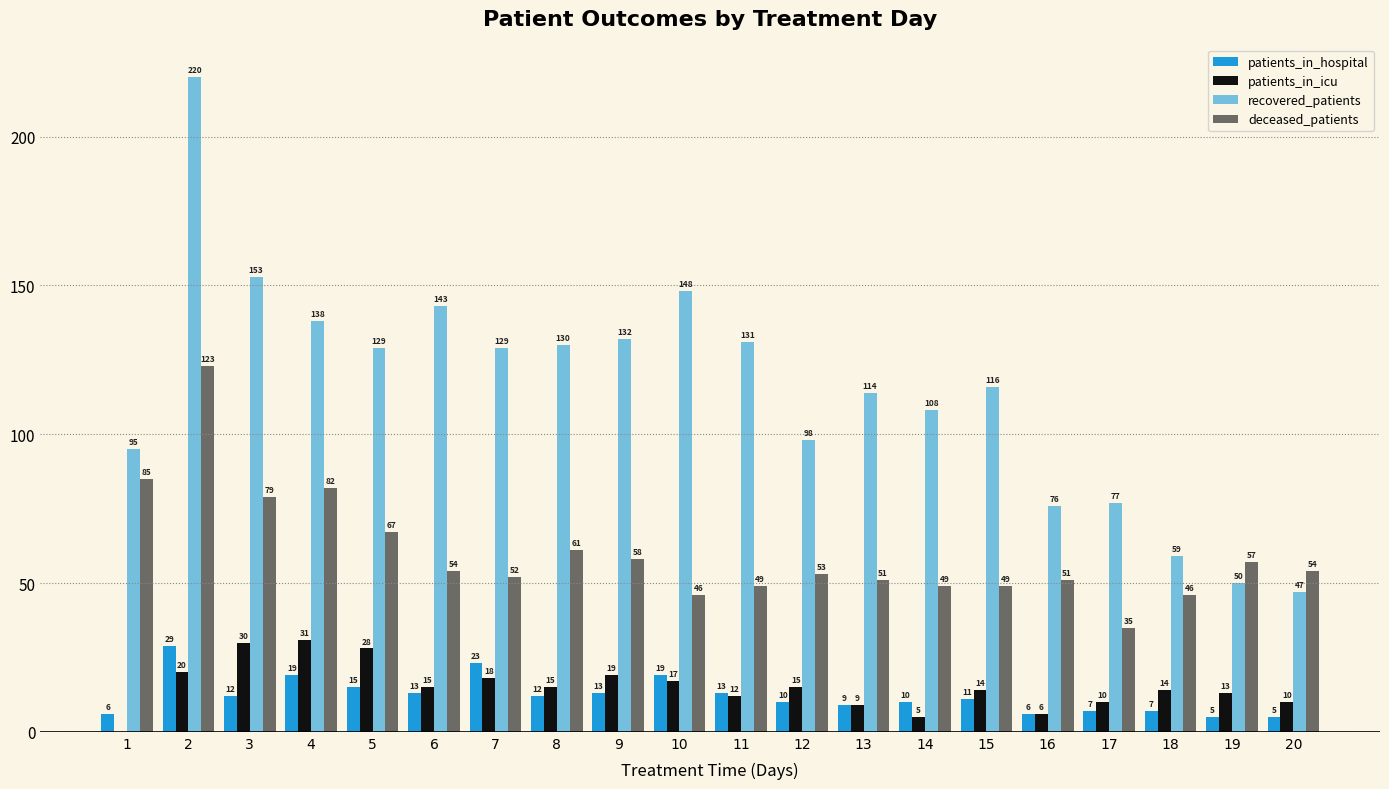

Is it true that recovered_patients equals 47 at 20?

True